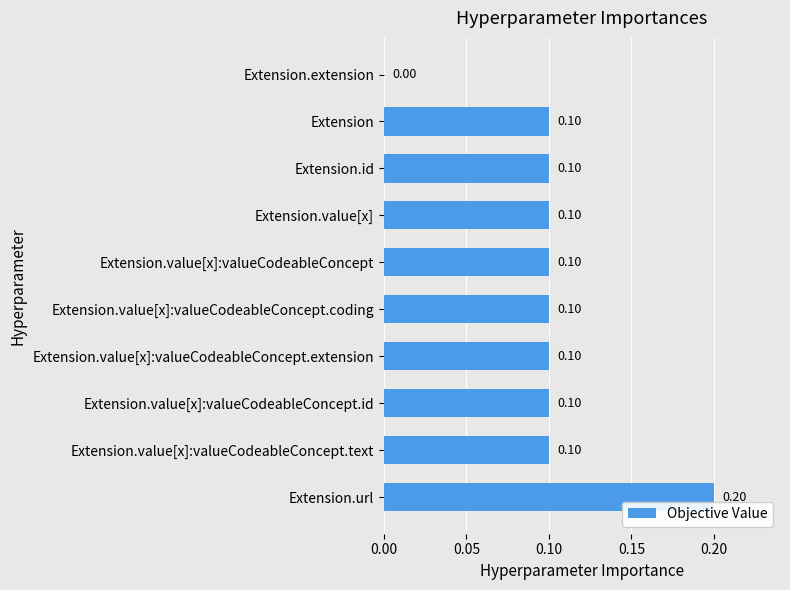

At which label is the value closest to 0?

Extension.extension